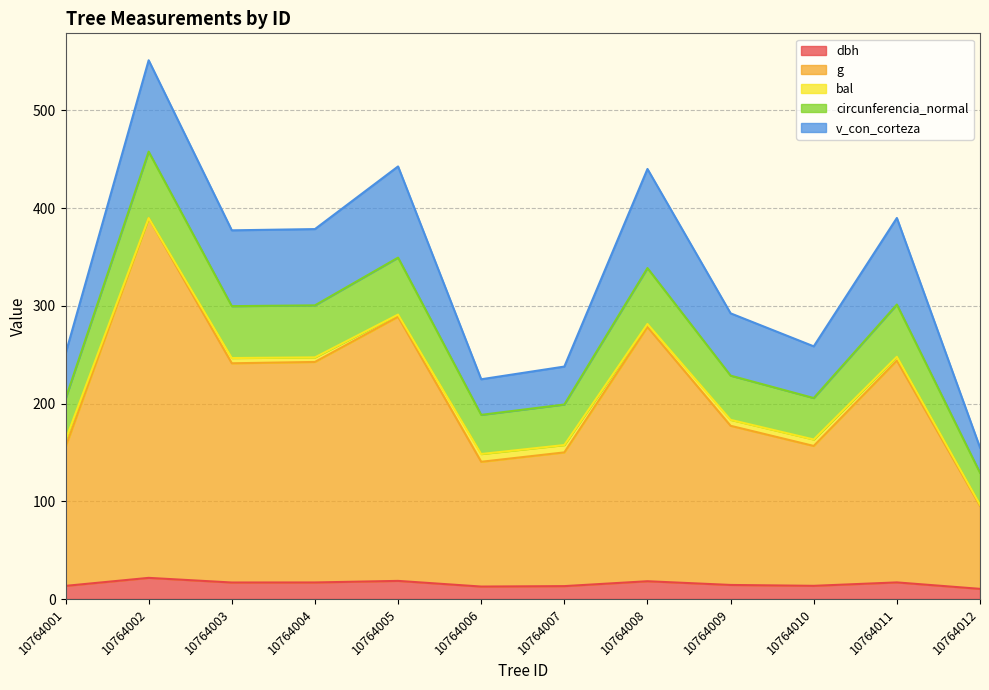

True or false: circunferencia_normal and dbh cross at least once.

False